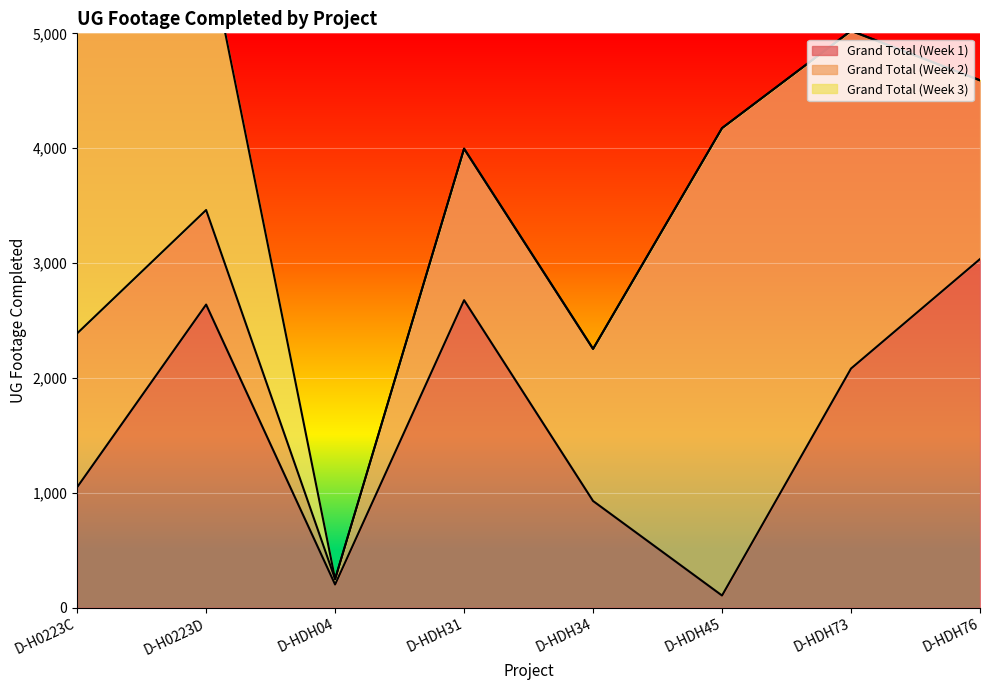

What is the sum of all Grand Total (Week 3) values?

6036